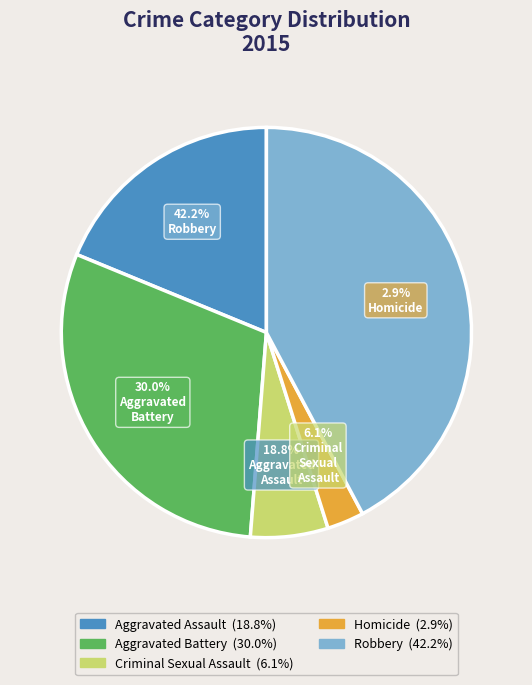

Which category has the smallest portion of the pie?

Homicide